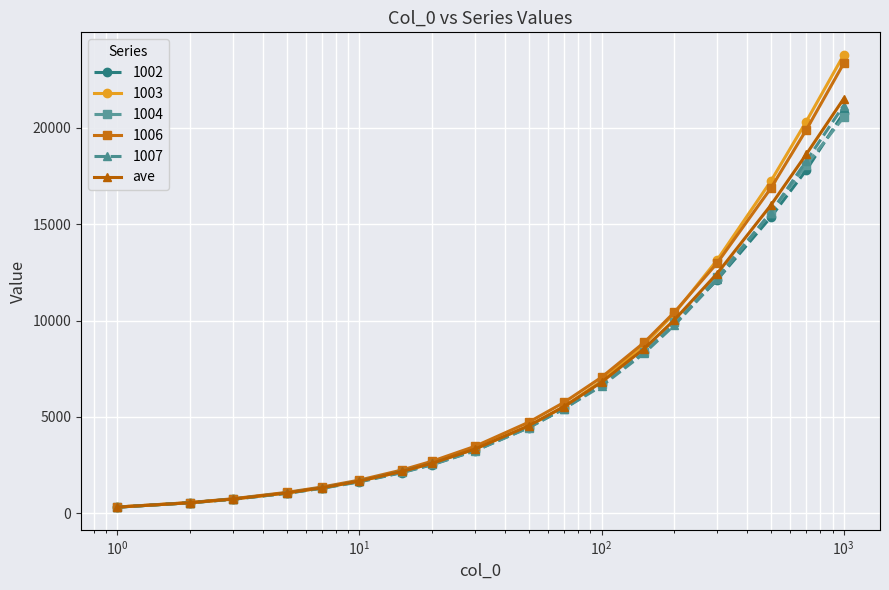

What is the highest value of the 1007 series?

21164.0